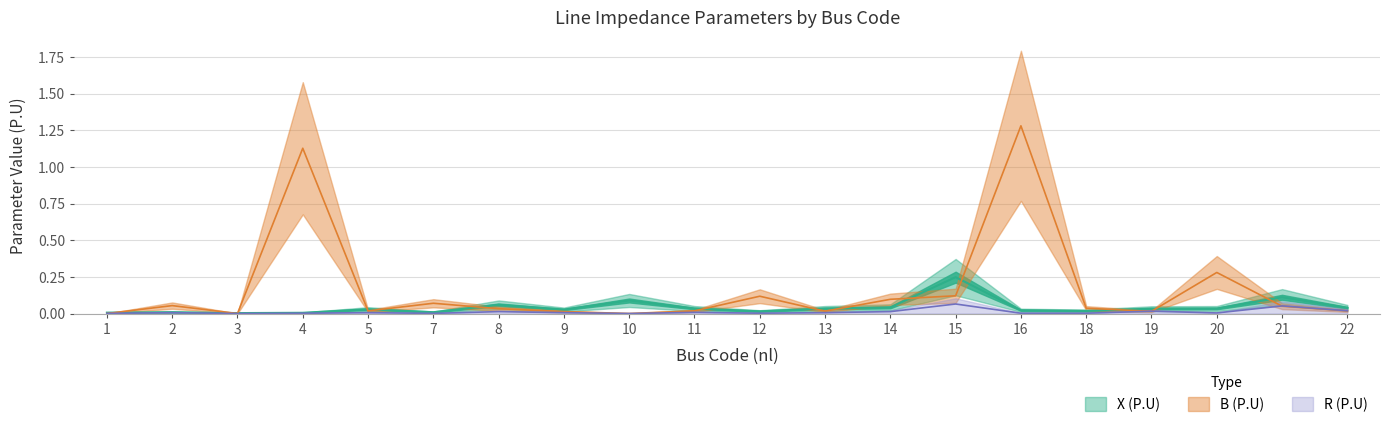

True or false: B (P.U) and R (P.U) cross at least once.

True